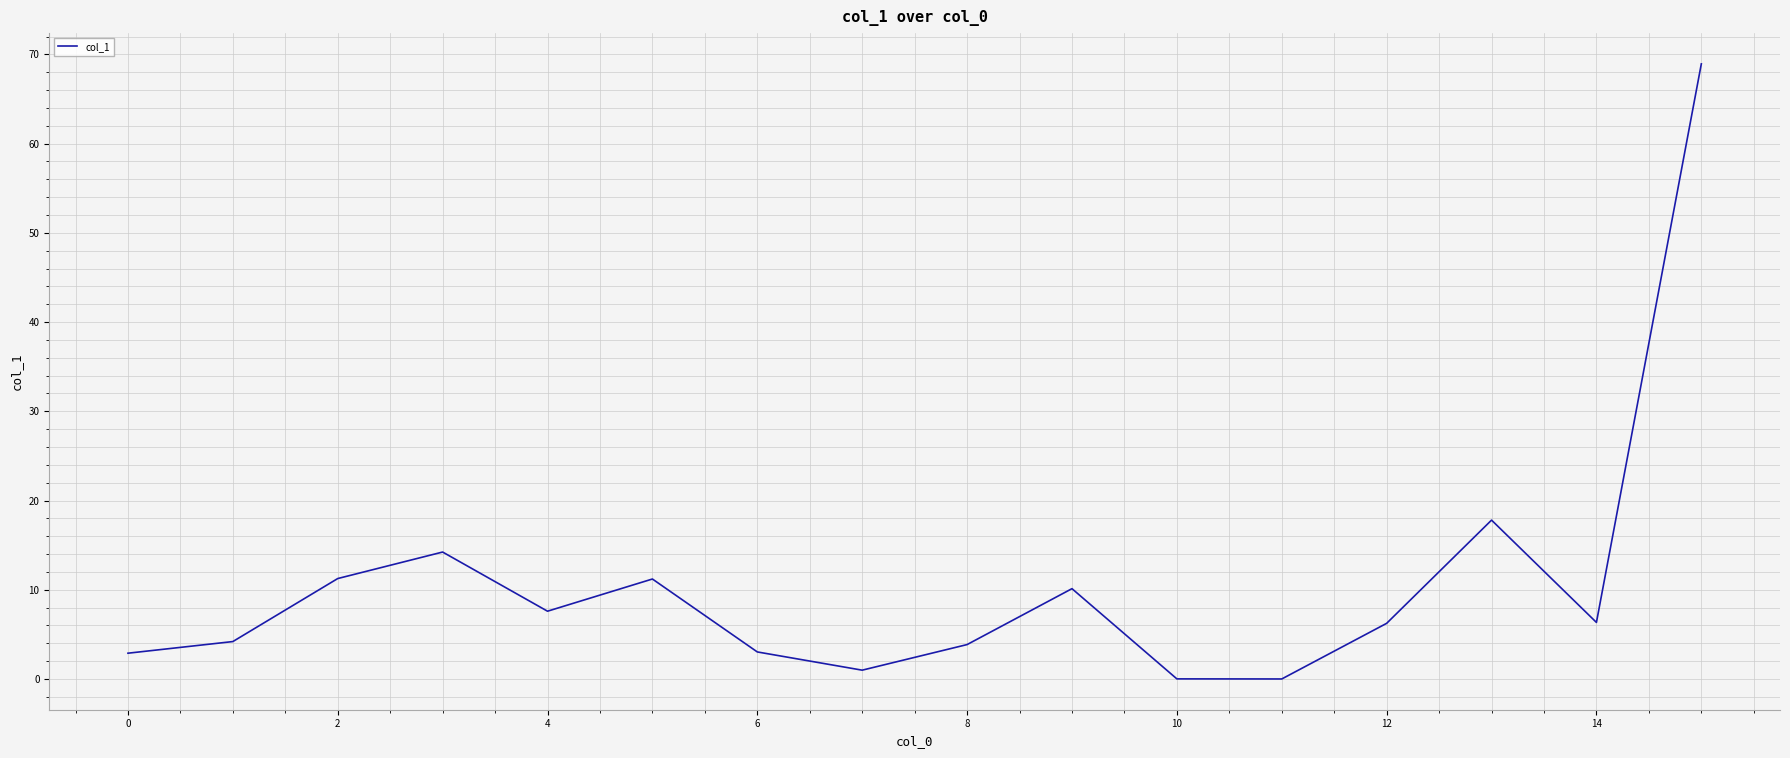

What is the maximum value shown in the chart?

68.9